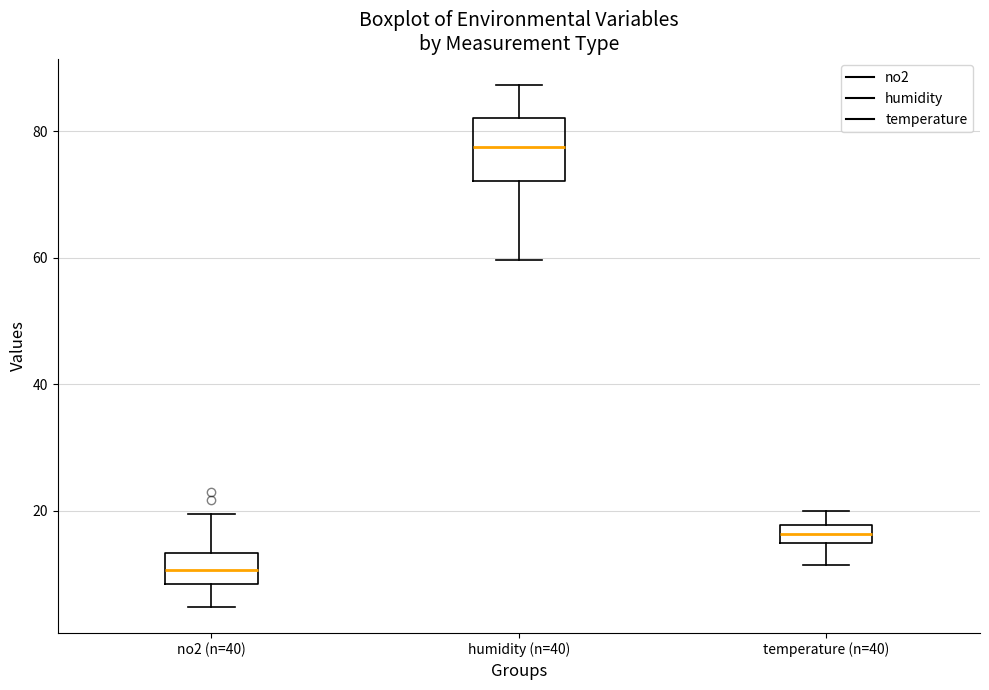

Which box's median line is the lowest?

no2 (n=40)